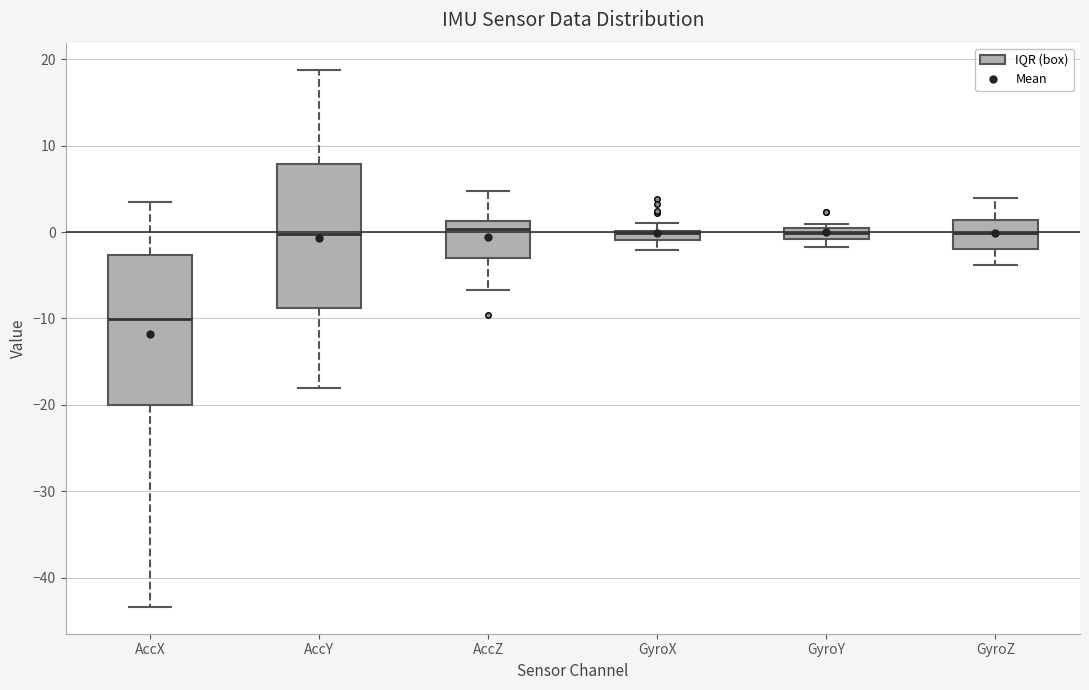

Which box's median line is the lowest?

AccX